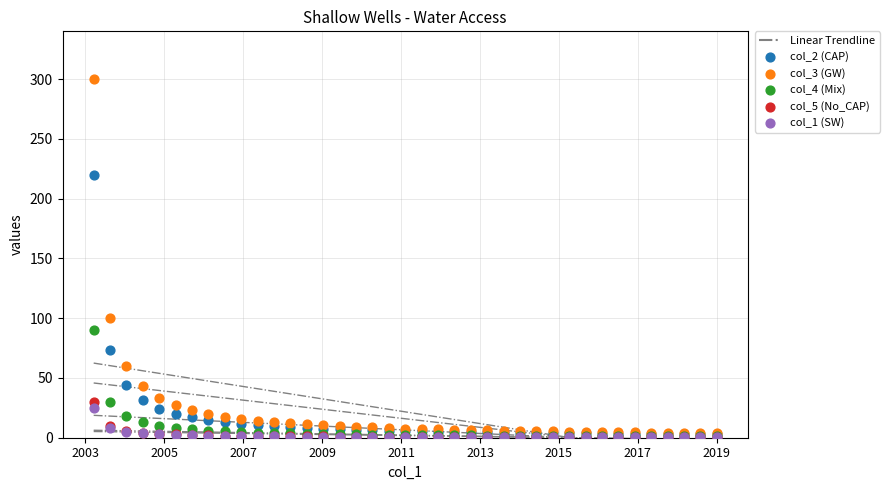

Across all series, what Y value is closest to 150?

100.0